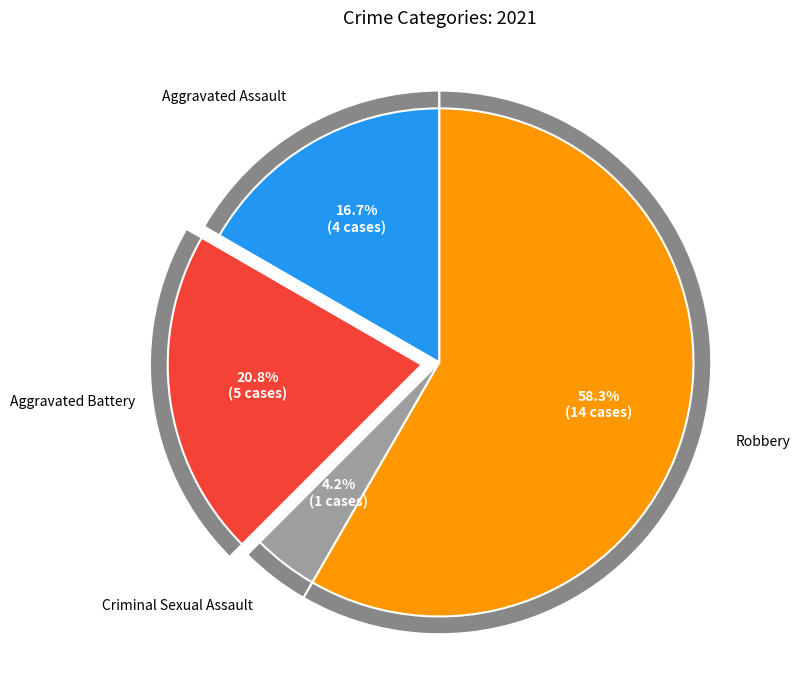

How much of the chart is everything except Aggravated Assault?

83.3%